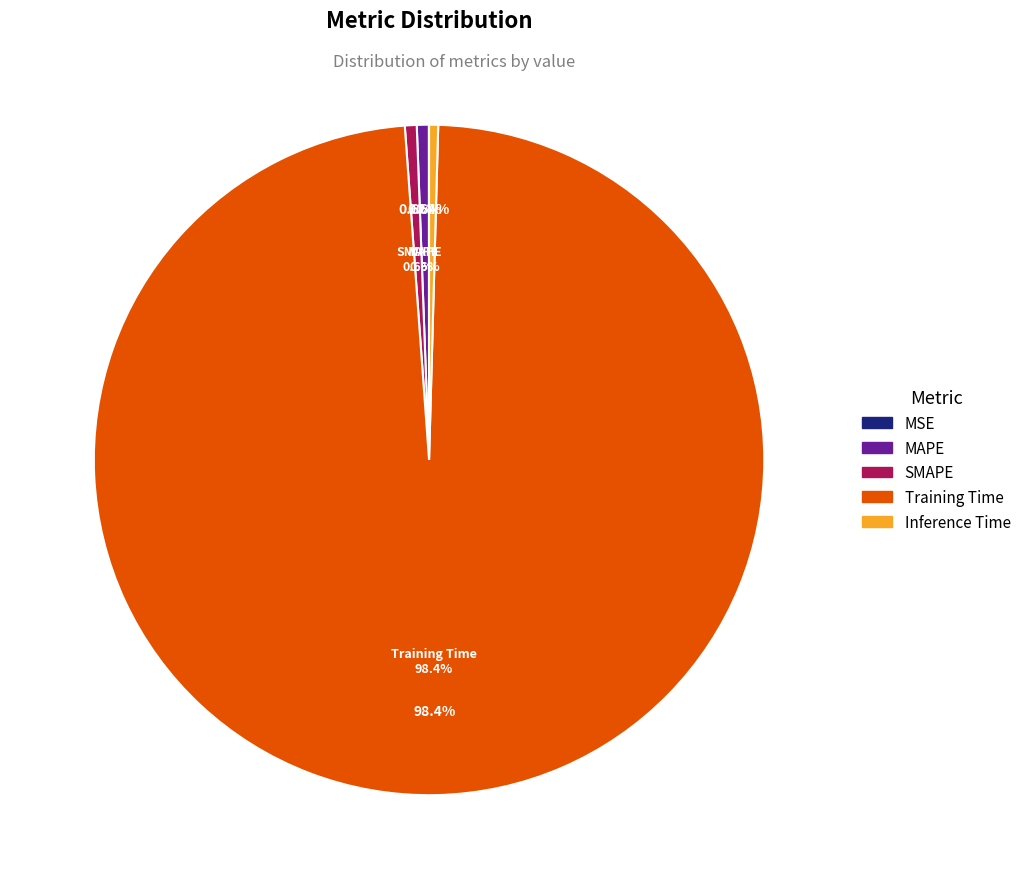

Count the number of slices in the pie.

5